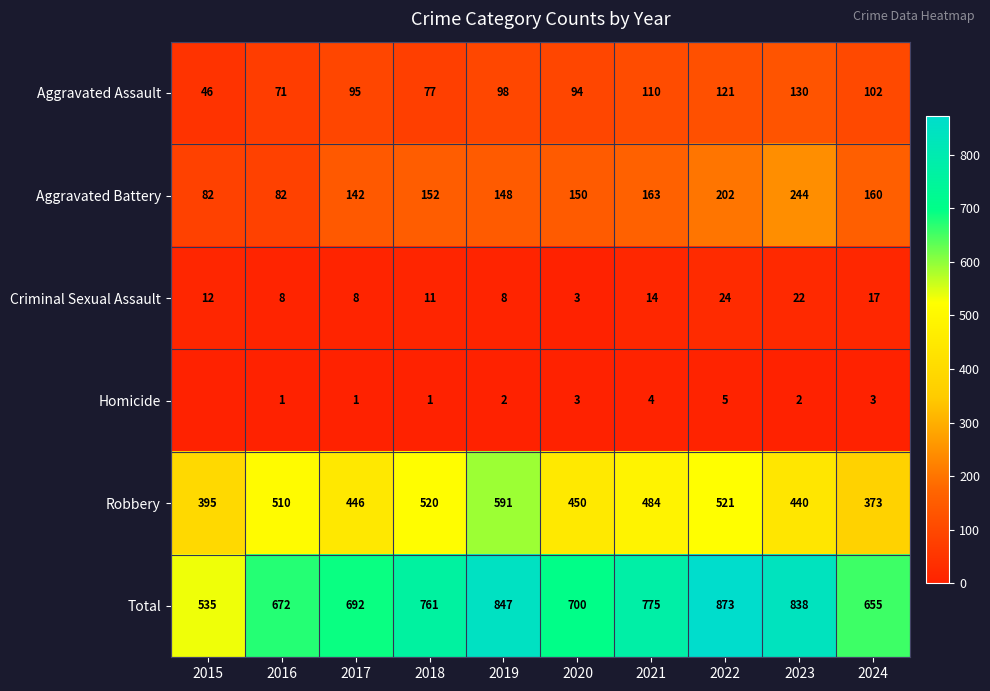

What is the difference between the highest and lowest values at 2016?

671